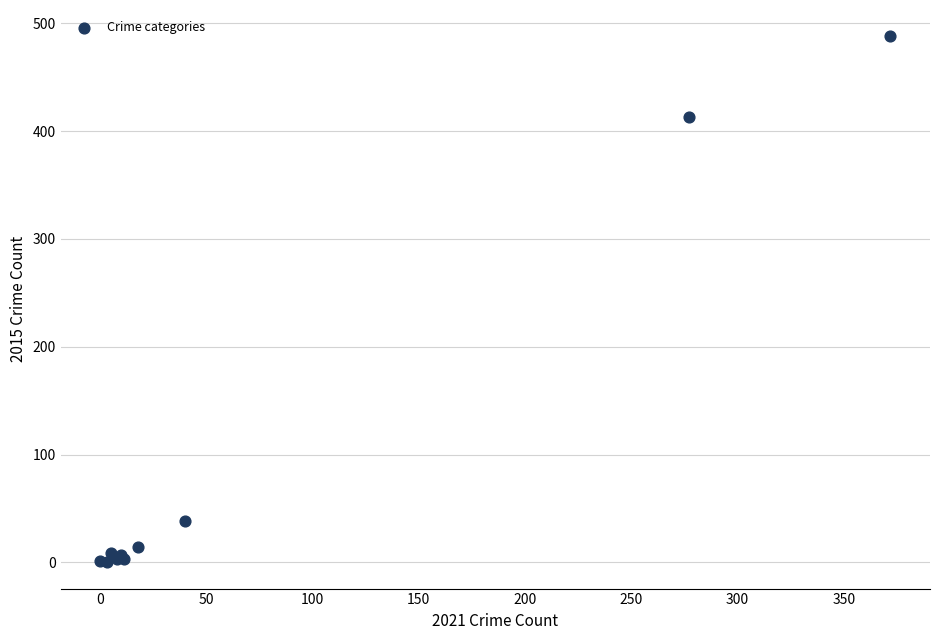

What Y value in the scatter plot is closest to 244?

413